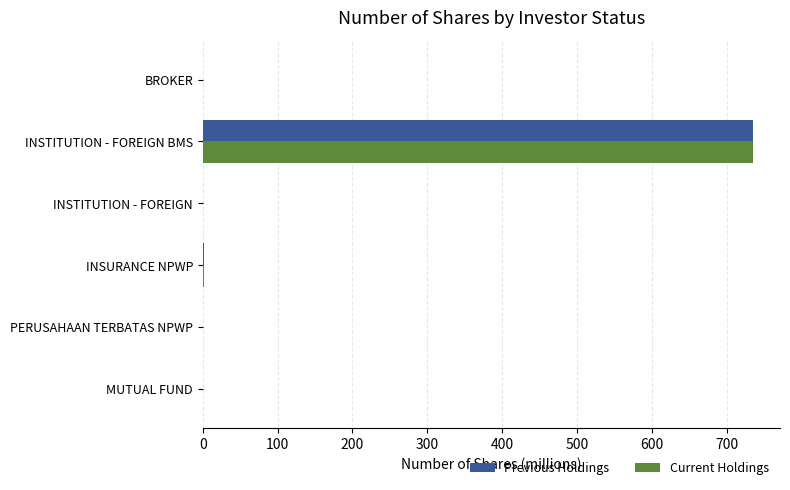

Between INSURANCE NPWP and INSTITUTION - FOREIGN BMS, which series saw the biggest shift?

Previous Holdings